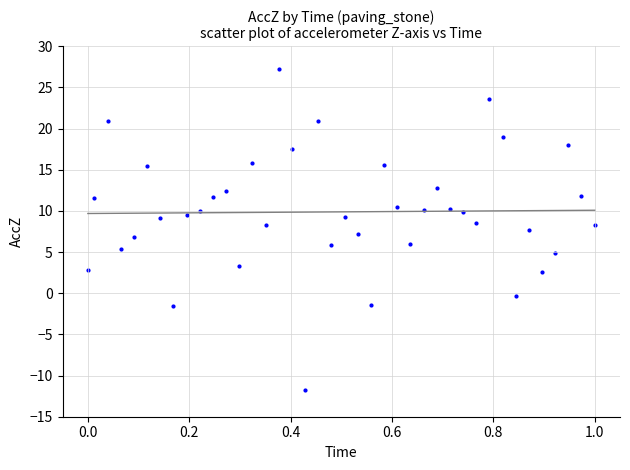

What is the range of X values (max minus min)?

1.0